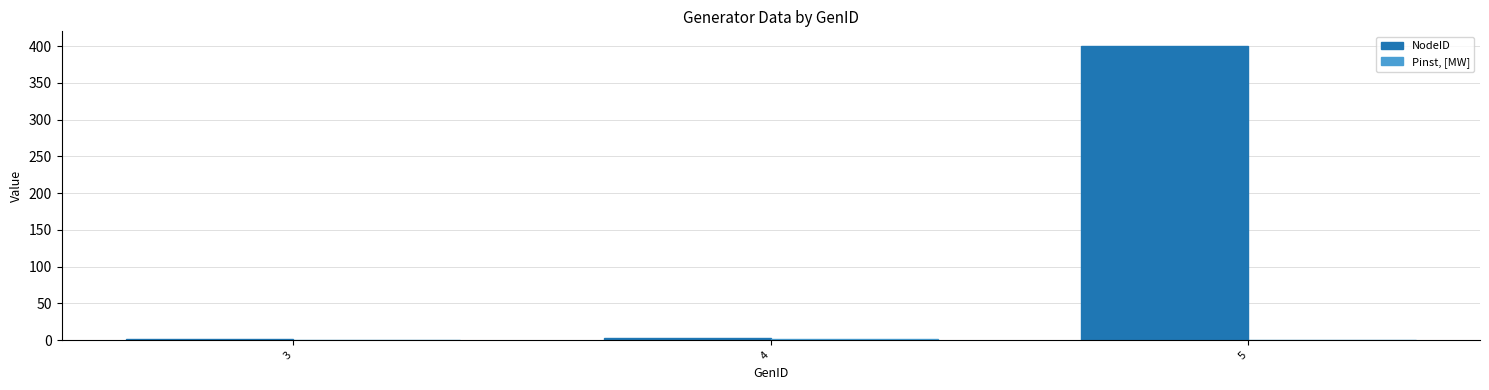

Which series has the largest total across all categories?

NodeID